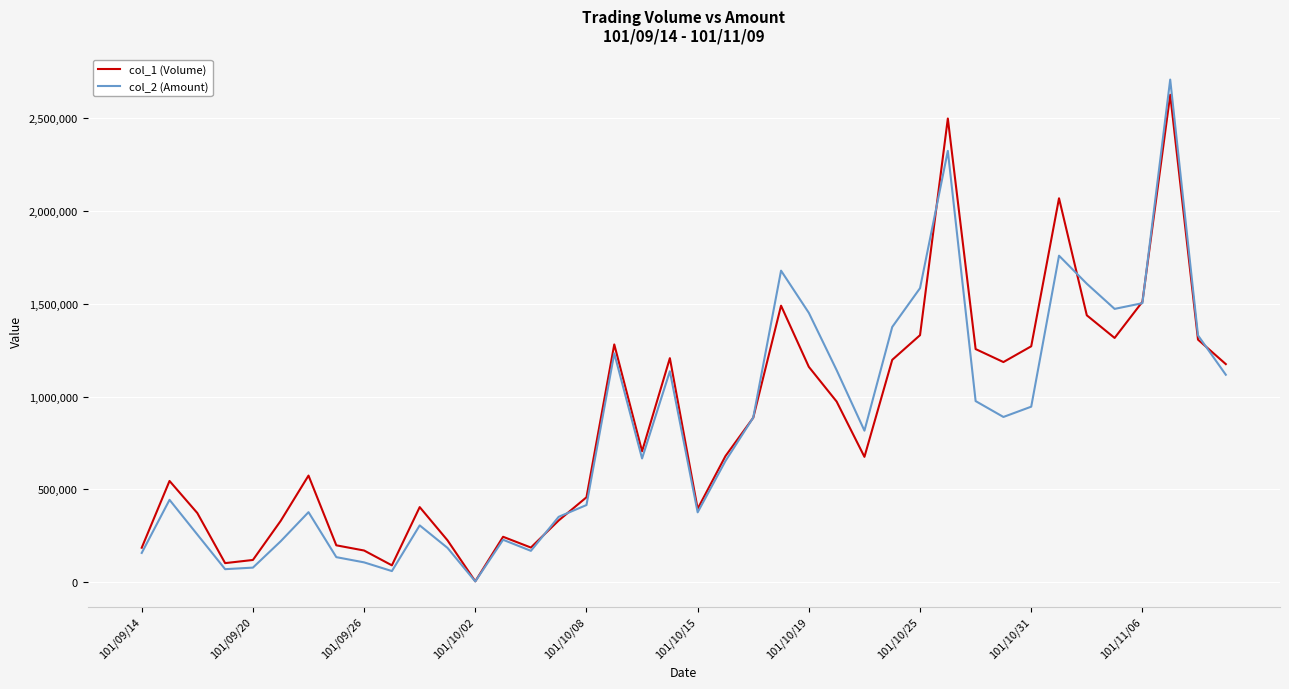

What is the sum of all col_2 (Amount) values?

33189750